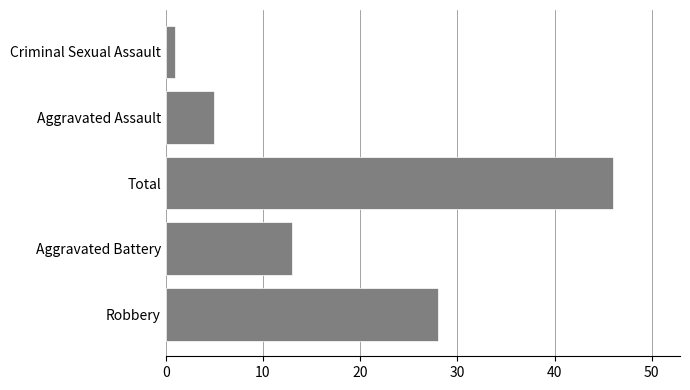

What is the smallest value displayed?

1